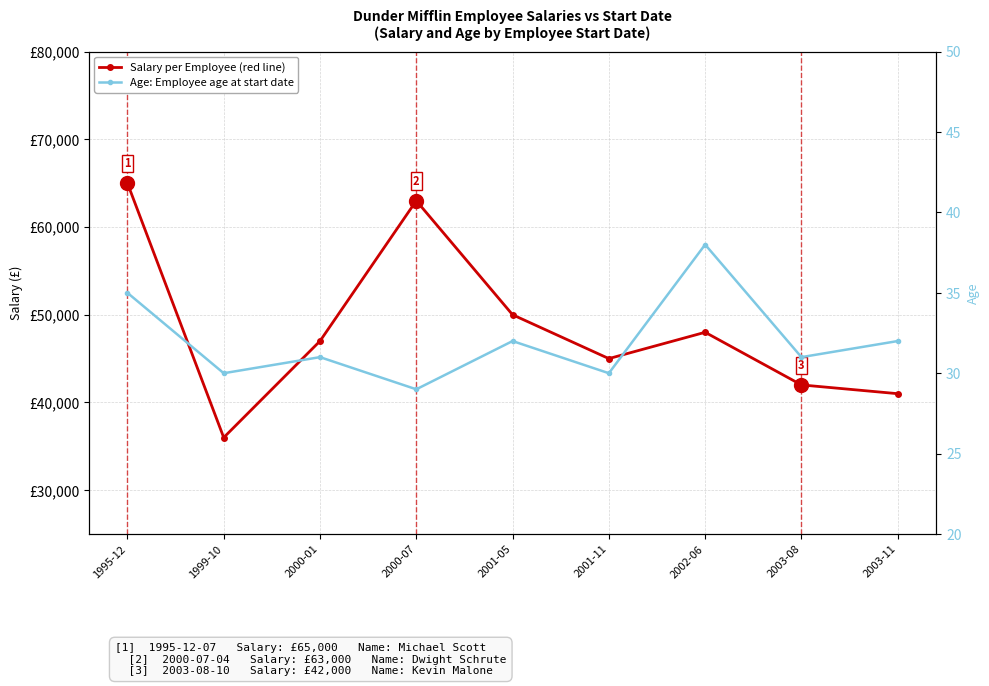

What is the average value of the Age series?

32